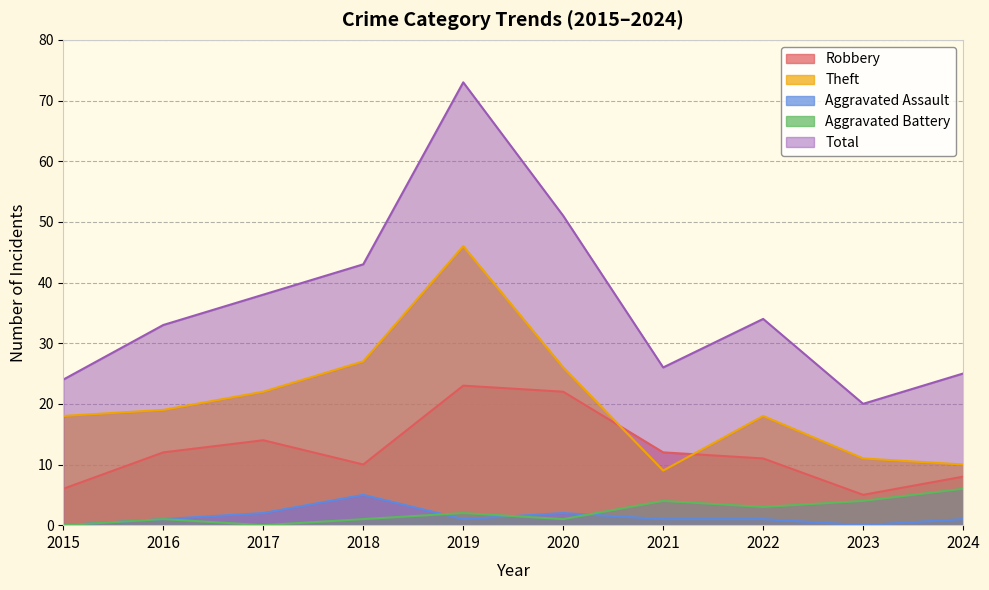

True or false: Aggravated Assault has a value of 3 at 2015.

False